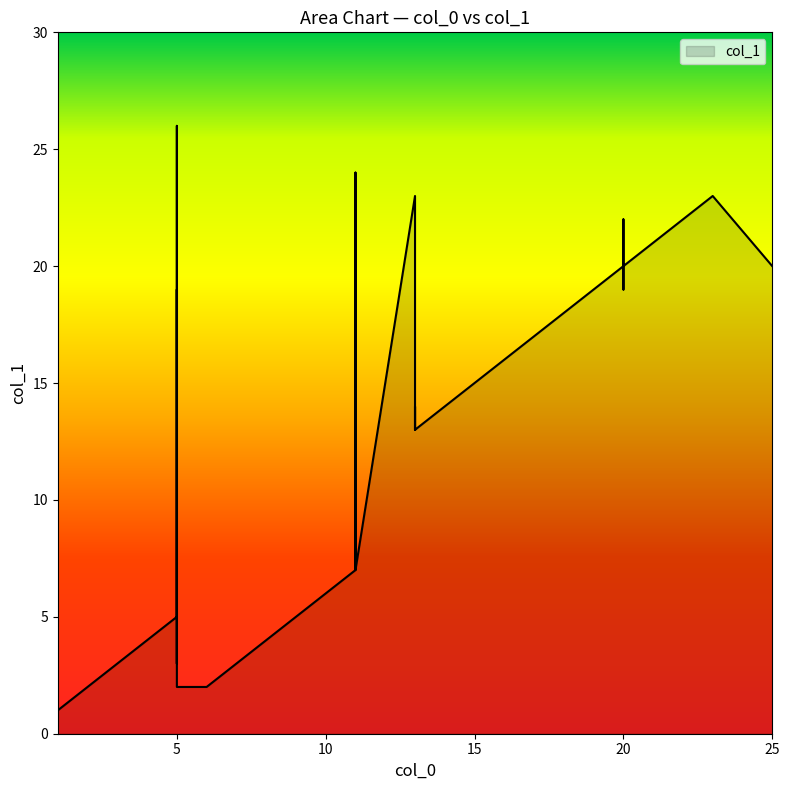

How many values are below 13?

13